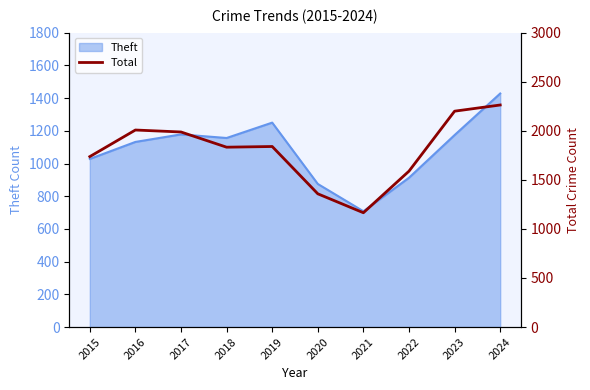

Reading left to right, what are all the values shown in this chart?

2015=1737	2016=2008	2017=1988	2018=1833	2019=1840	2020=1358	2021=1165	2022=1589	2023=2200	2024=2263